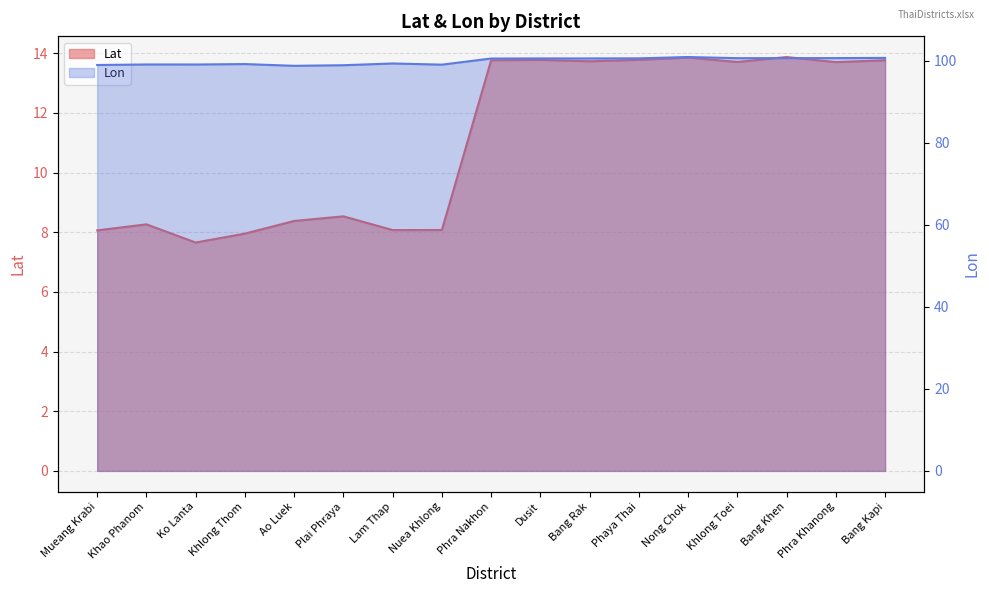

What are all the series names shown in the legend?

Lat, Lon